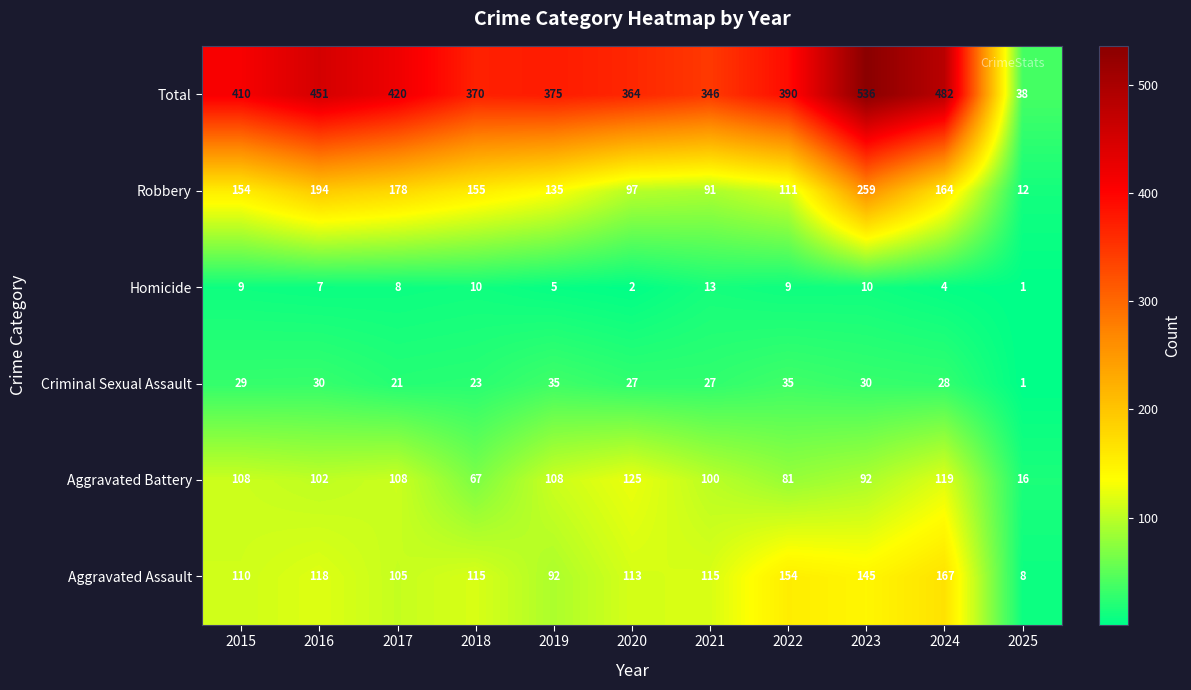

At which label is Total closest to 287?

2021